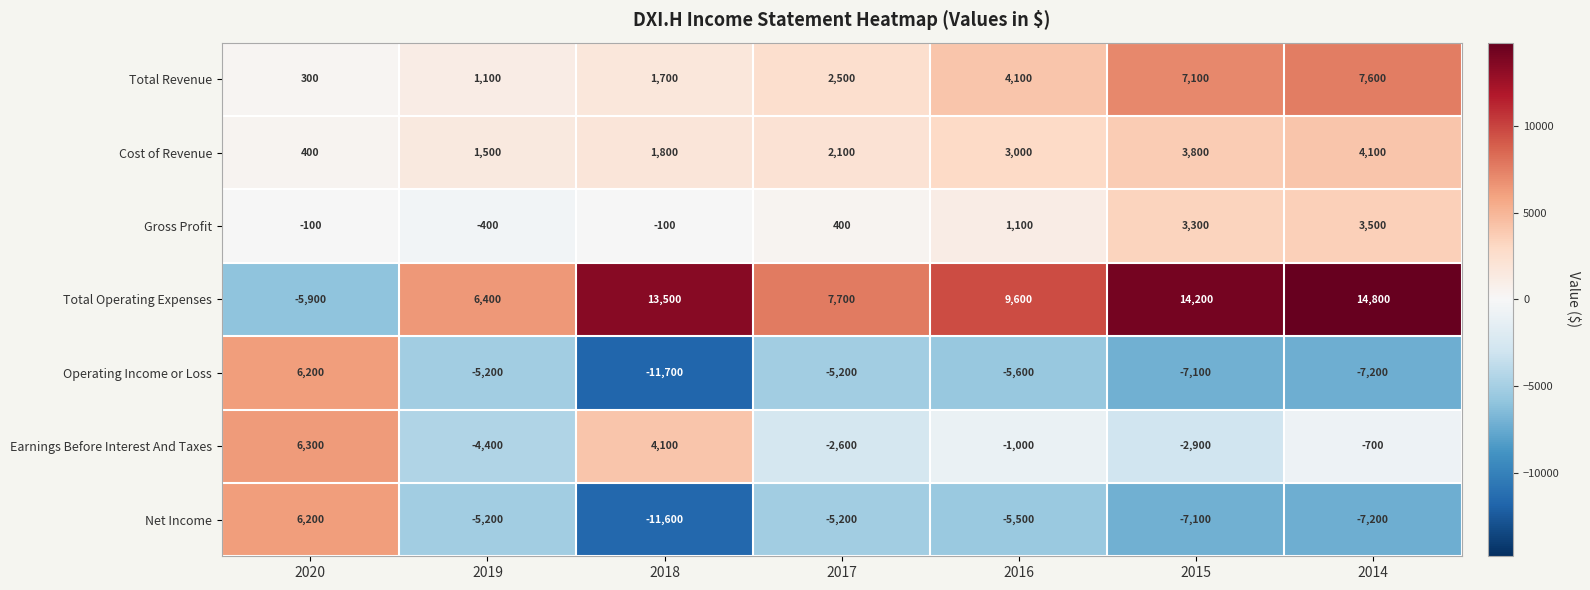

How many positive values does the Total Operating Expenses series have?

6